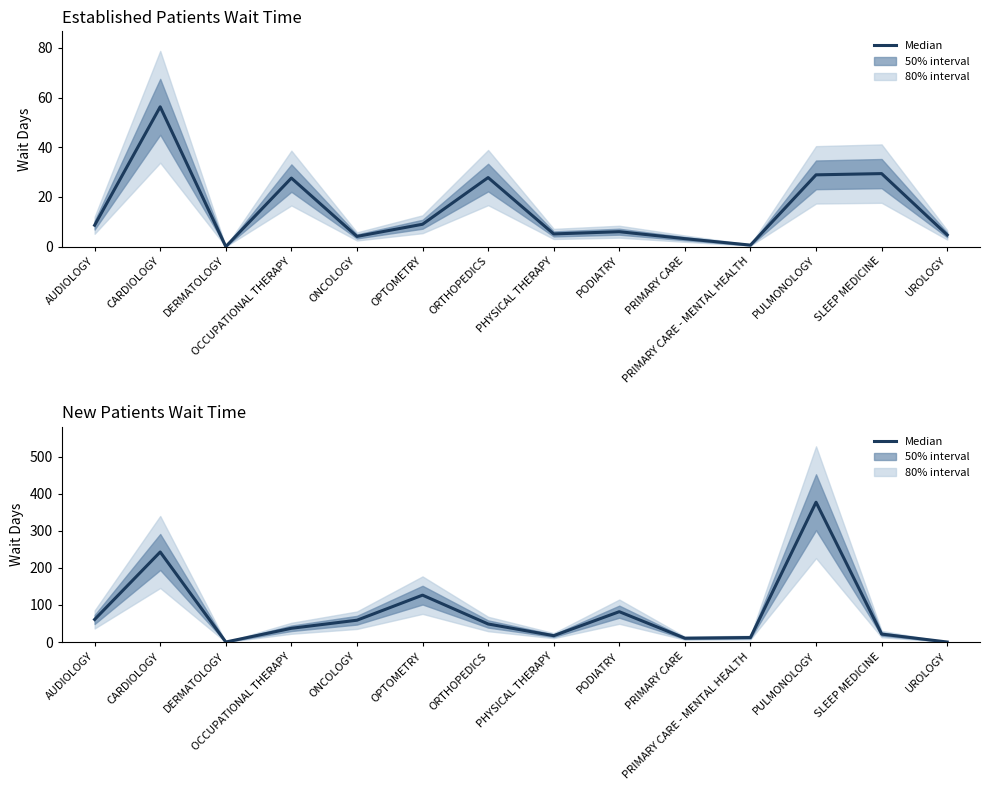

Reading left to right, extract all data points from this chart.

60.8	242.8	0.0	37.0	58.8	126.4	48.6	17.1	81.8	10.3	12.1	377.0	21.4	0.0